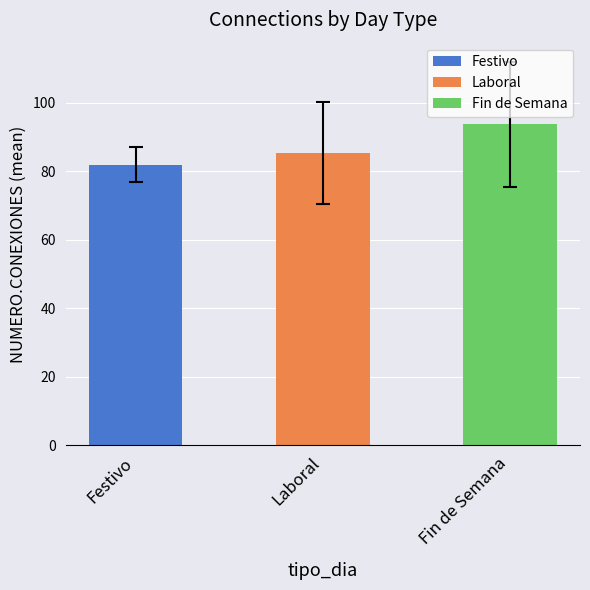

What is the difference between the values at 11 and 38?

15